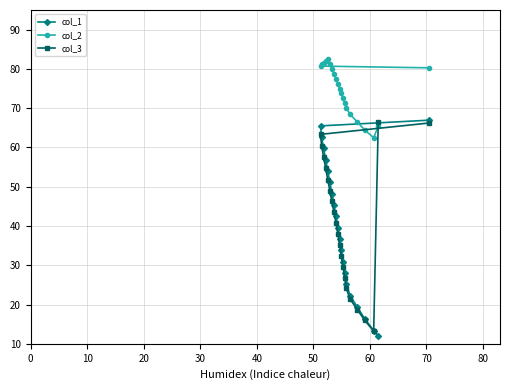

What is the lowest value of the col_3 series?

13.2